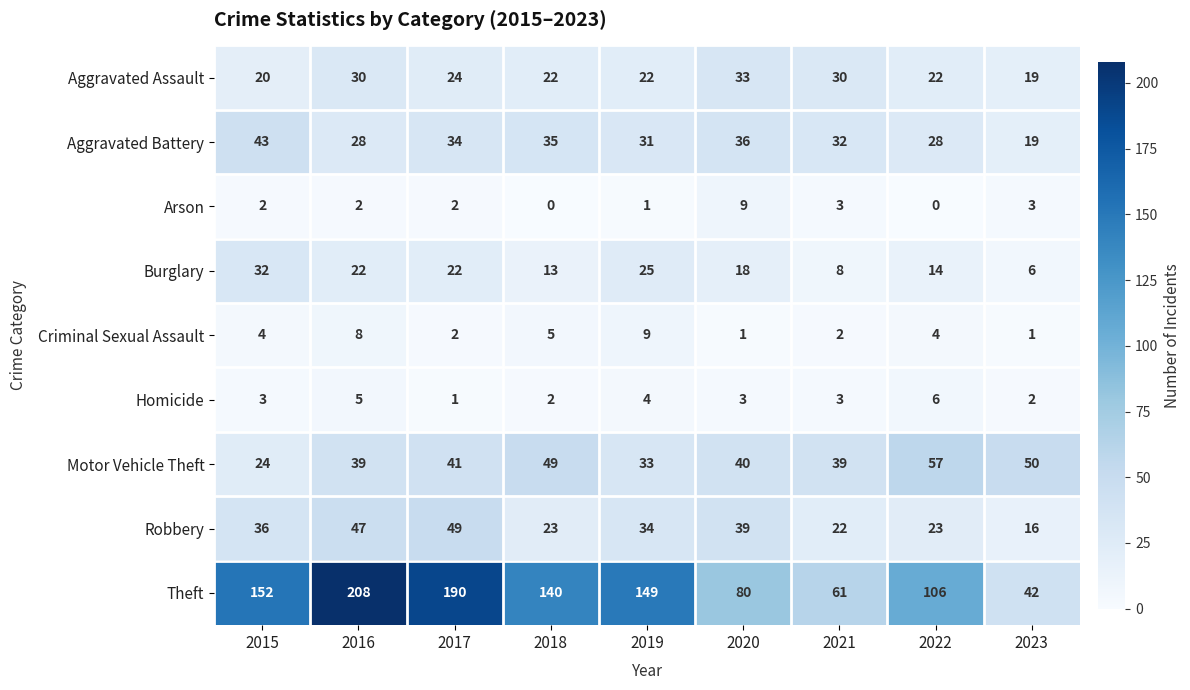

Which series changed the most between 2016 and 2018?

Theft